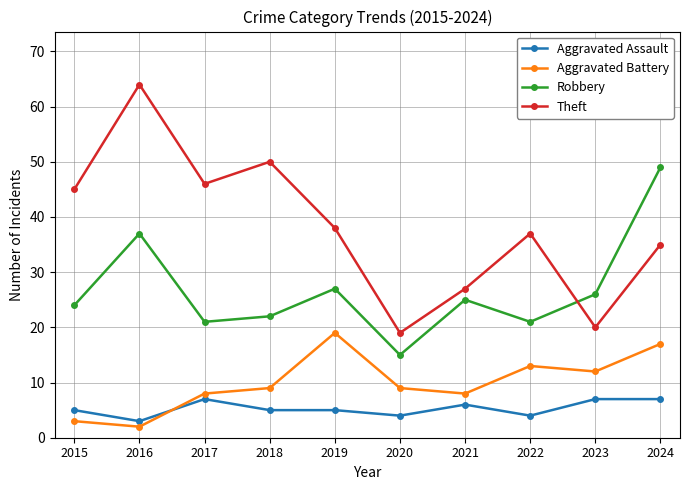

At 2021, list the series in order from largest to smallest.

Theft, Robbery, Aggravated Battery, Aggravated Assault